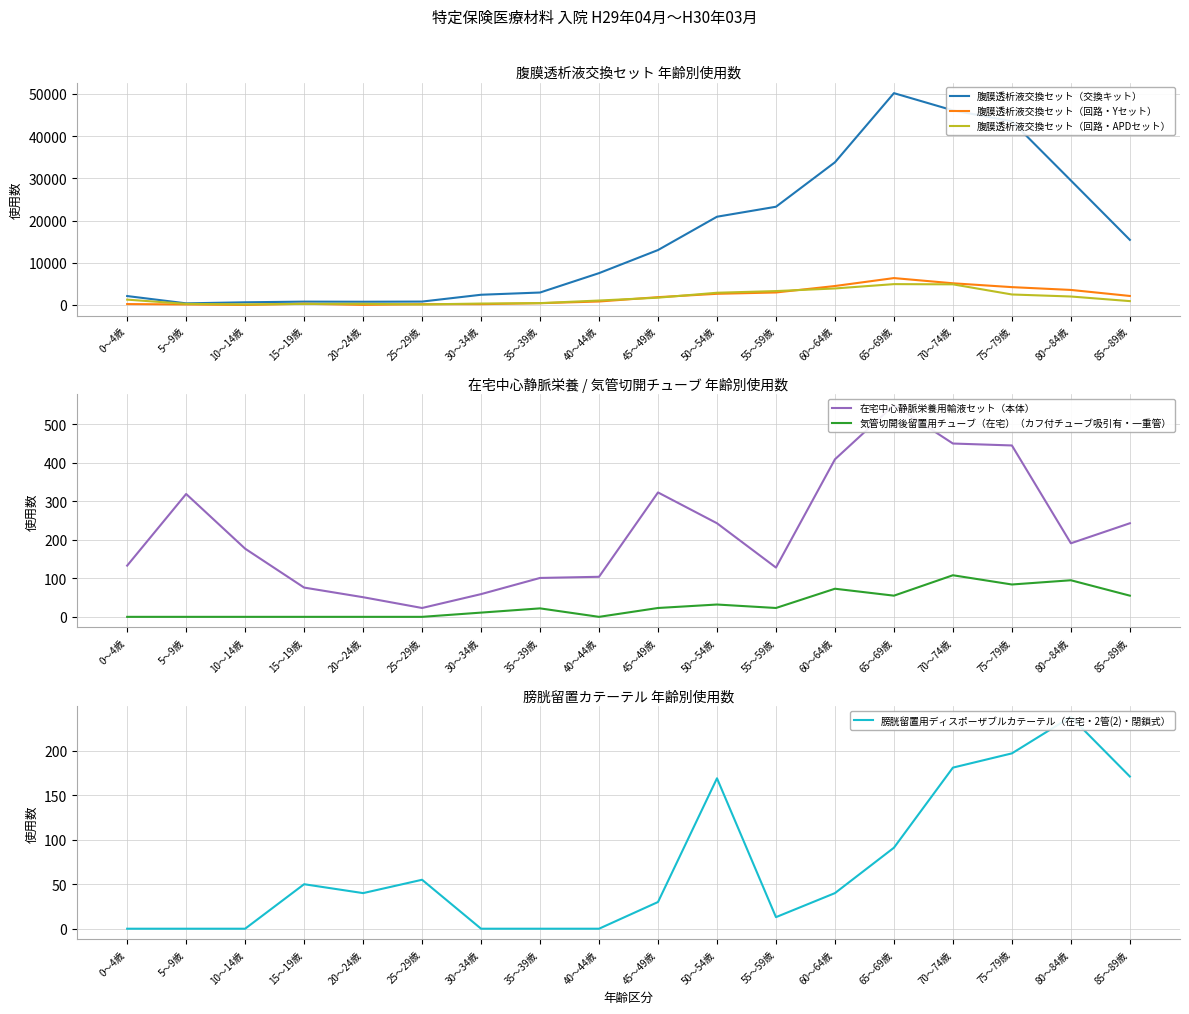

The 腹膜透析液交換セット（交換キット） series shows 795 at 15～19歳. True or false?

True